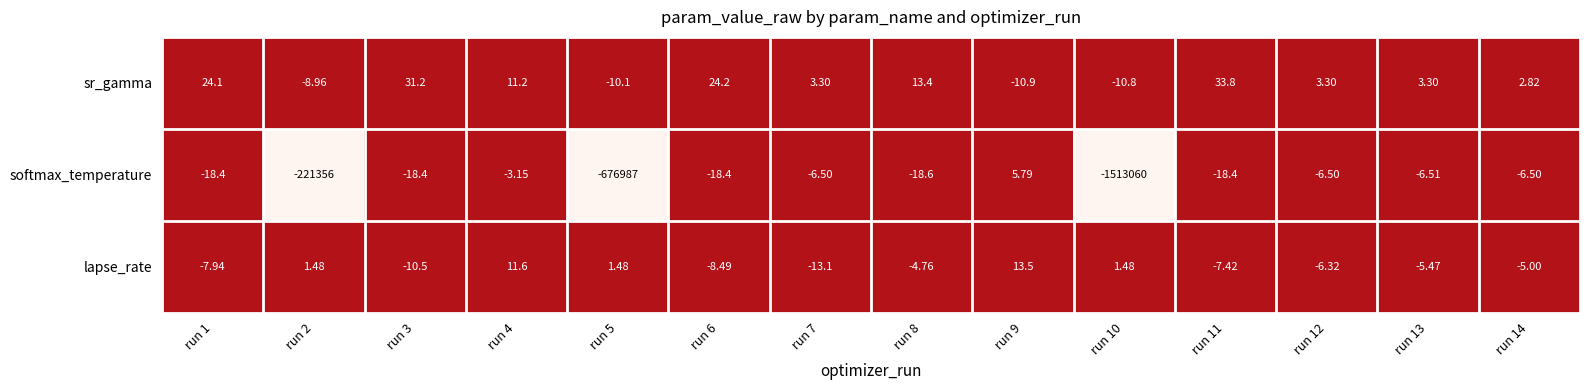

Which series changed the most between run 7 and run 14?

lapse_rate